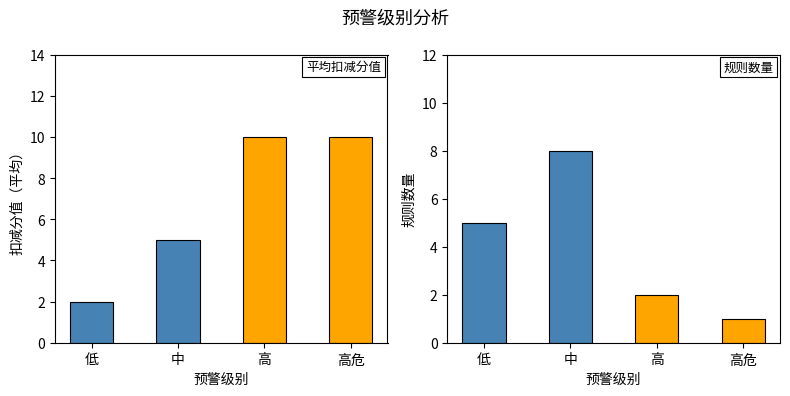

List the series in order of their overall mean, lowest first.

规则数量, 平均扣减分值